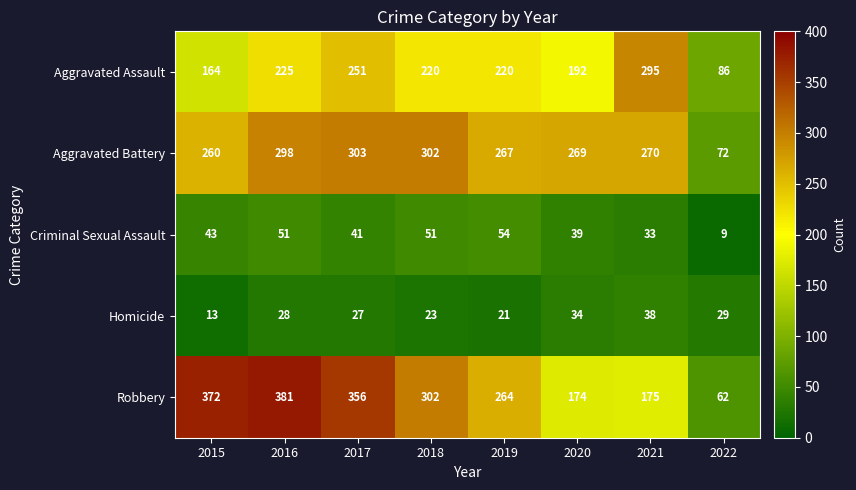

Which series has the largest range (max minus min)?

Robbery